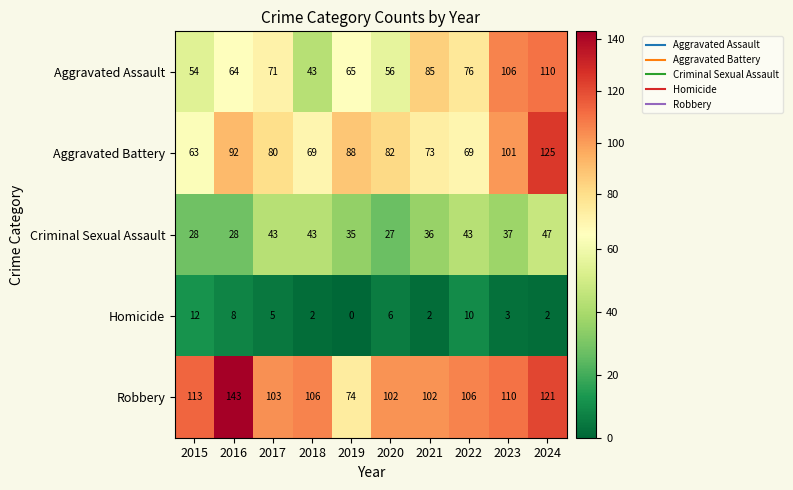

What is the difference between the maximum and minimum values in the Aggravated Battery series?

62